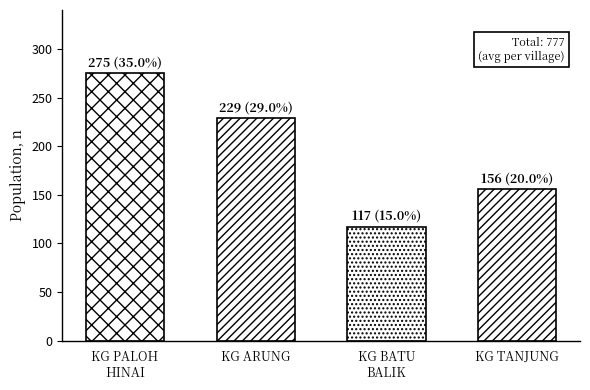

Which series has the largest range (max minus min)?

total